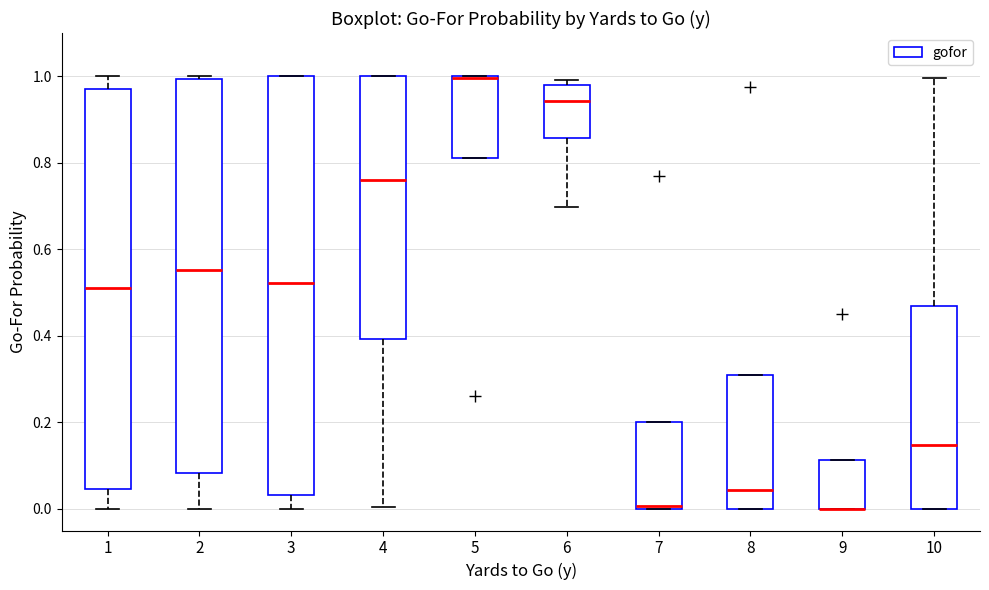

Which box is the tallest, from its lower edge to its upper edge?

3